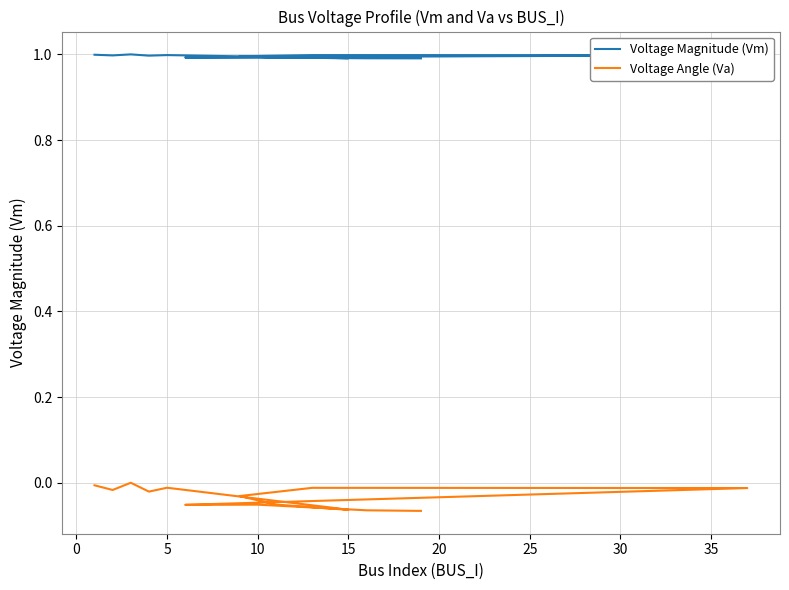

True or false: Voltage Angle (Va) has more than 1 points higher than both neighbors.

True